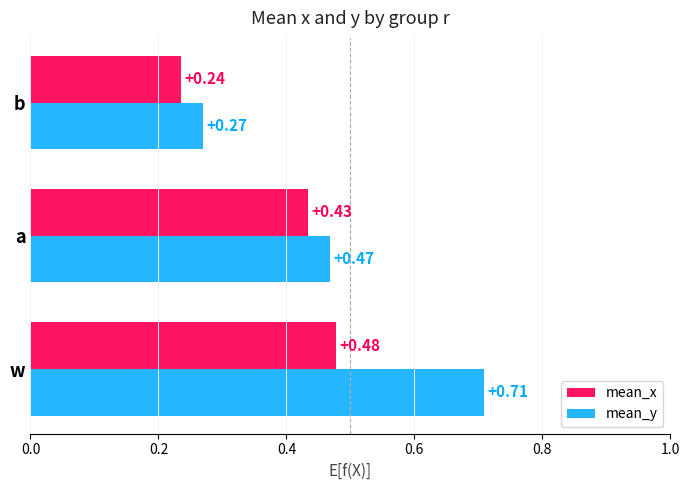

What is the sum of all mean_y values?

1.4